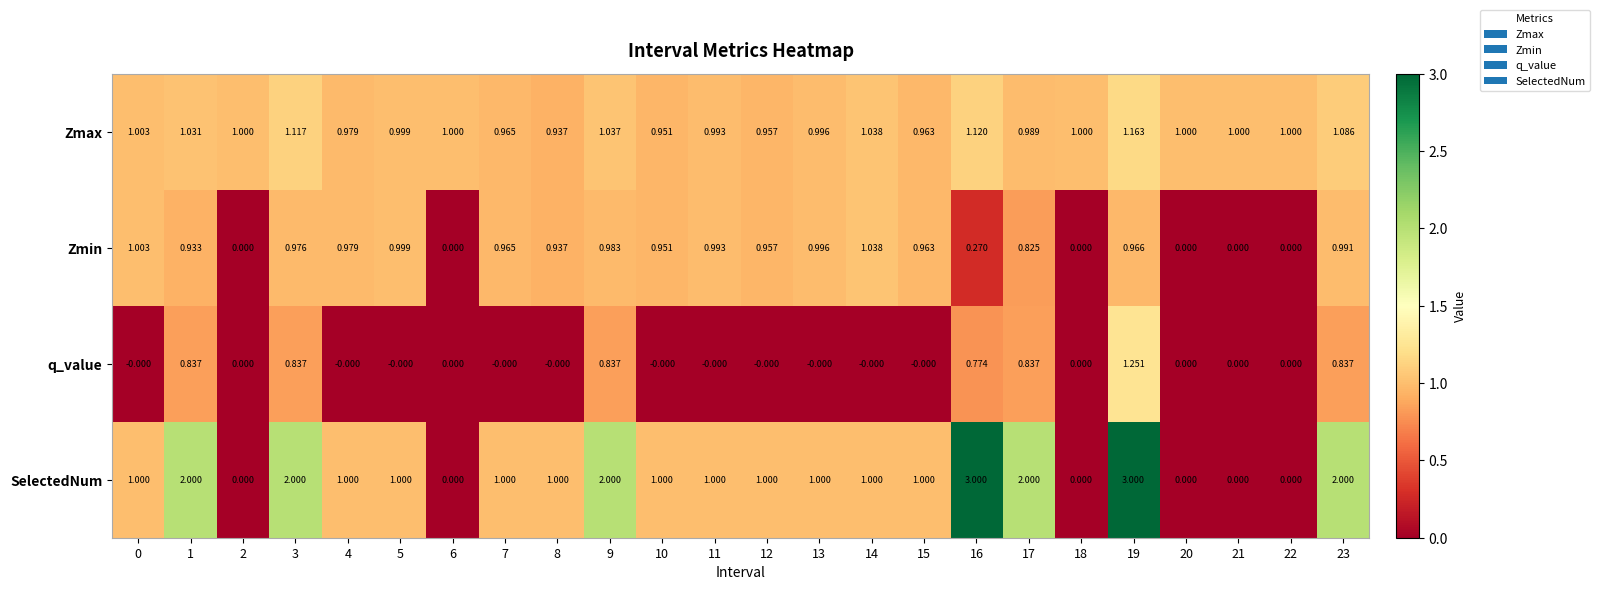

Rank the series by their maximum value, from lowest to highest.

Zmin, Zmax, q_value, SelectedNum